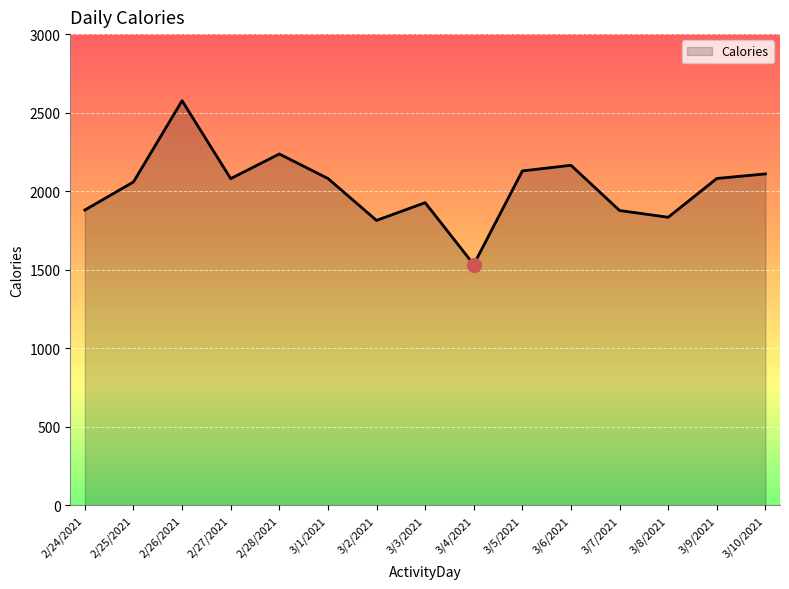

What is the difference between the values at 3/5/2021 and 2/24/2021?

249